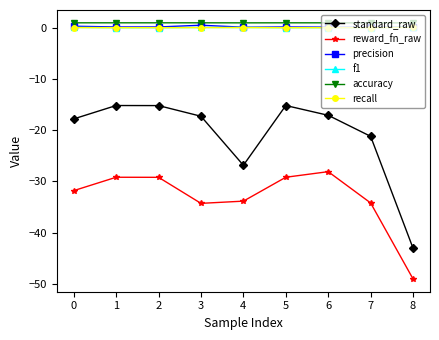

Is the value of reward_fn_raw at 0 greater than the value of recall at 3?

No